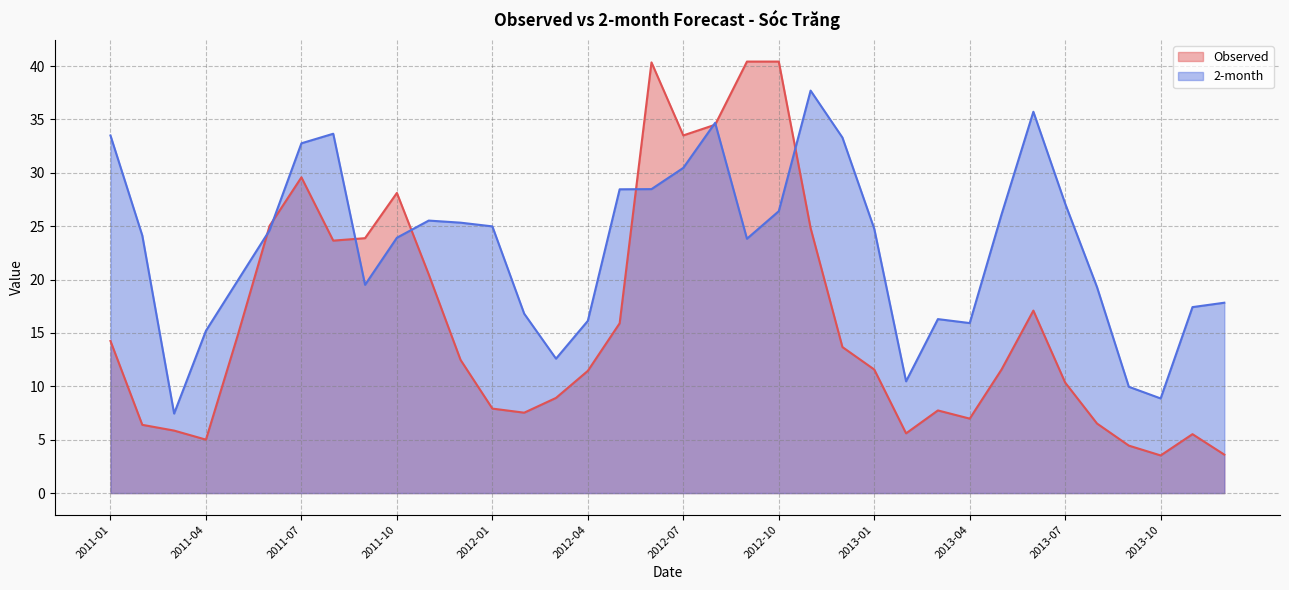

What position from the left is 2011-08?

8